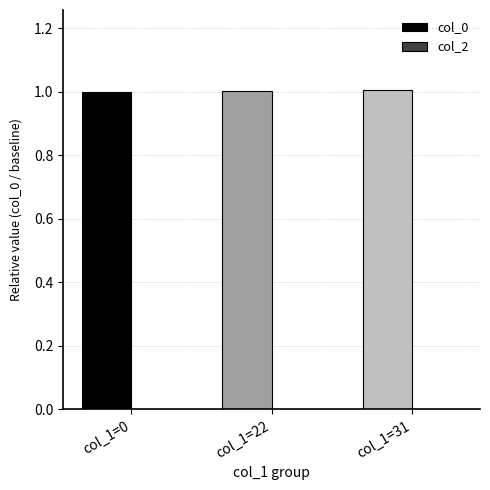

How many series are shown in this chart?

1